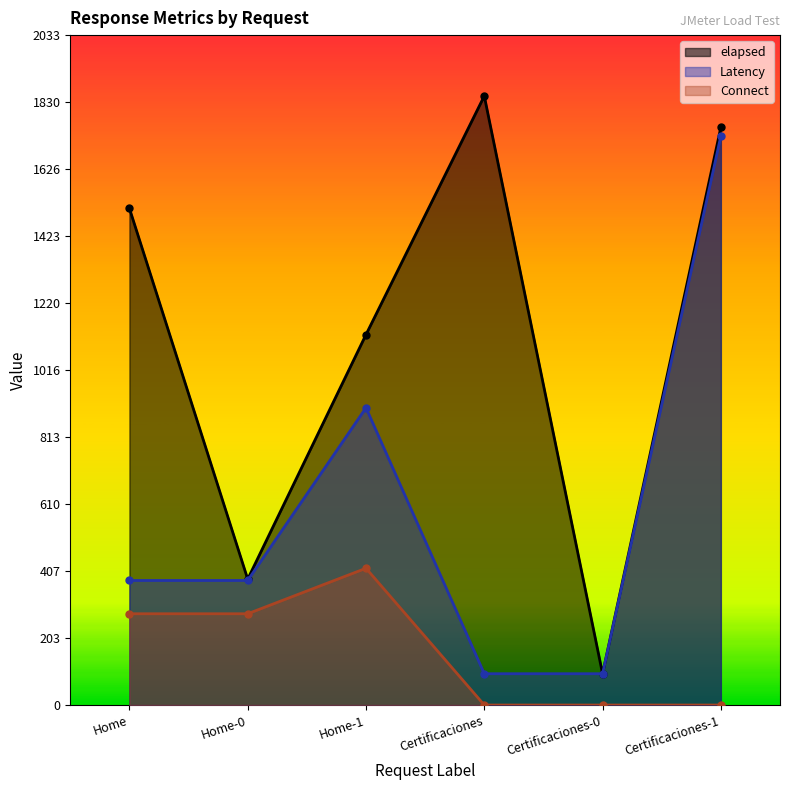

True or false: Connect has more than 2 points higher than both neighbors.

False